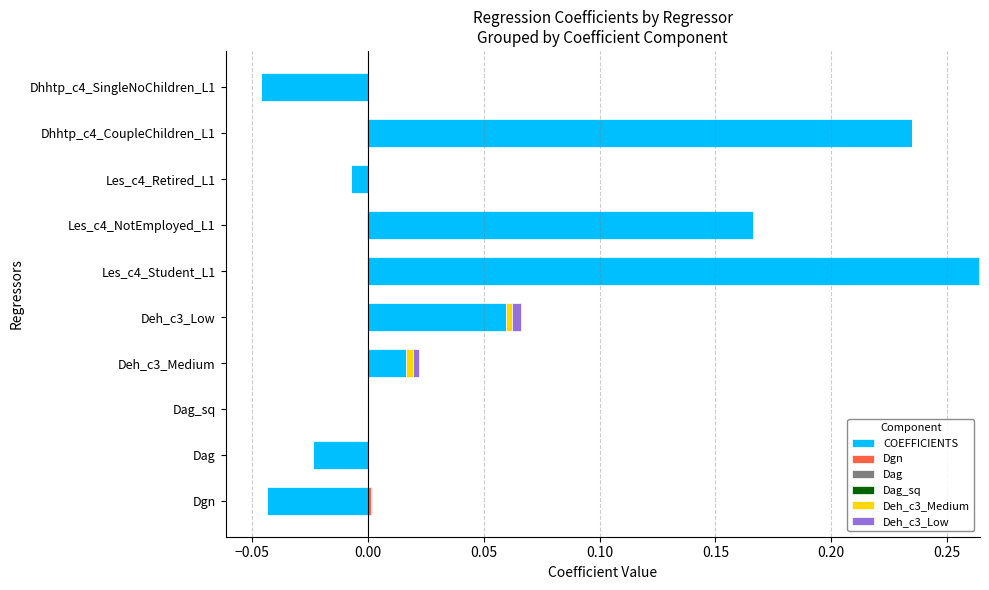

Is it true that Dgn equals 0.0 at Les_c4_NotEmployed_L1?

True